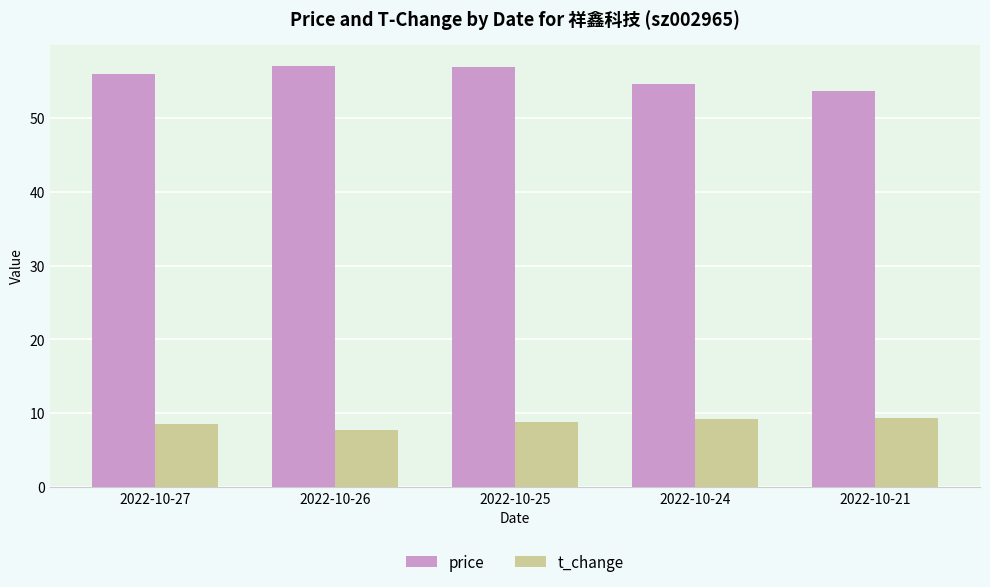

Which series has the widest spread of values?

price